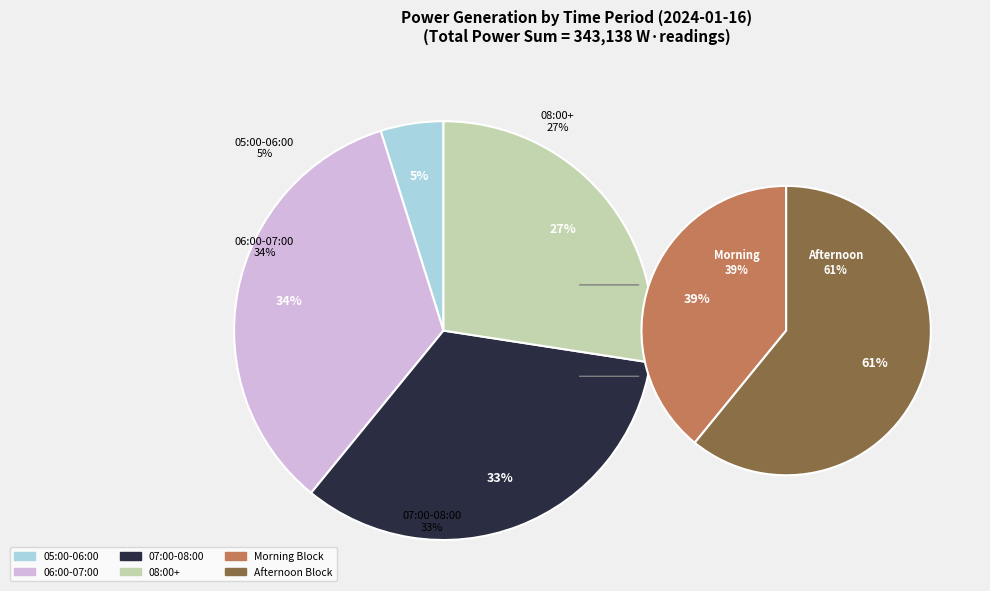

How many slices are in this pie chart?

4